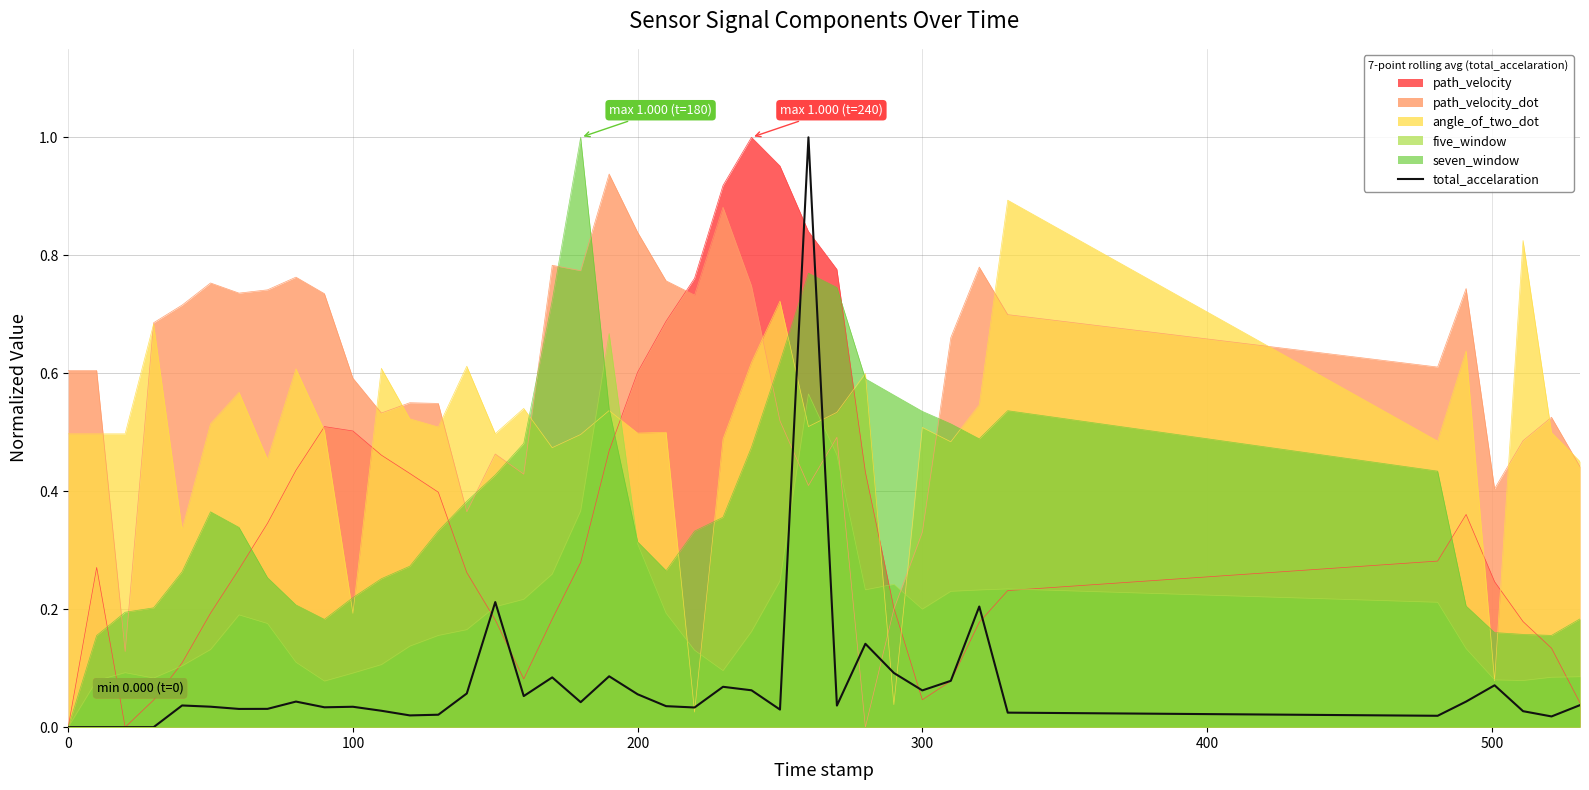

Which series has the largest total across all categories?

path_velocity_dot